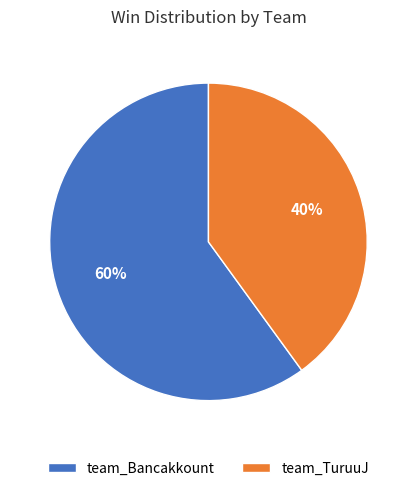

To the nearest percent, what percentage of the pie is team_TuruuJ?

40%